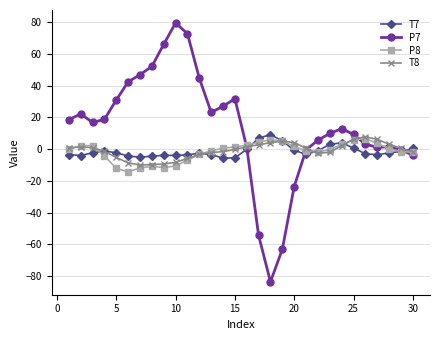

How many data points does each series have?

30